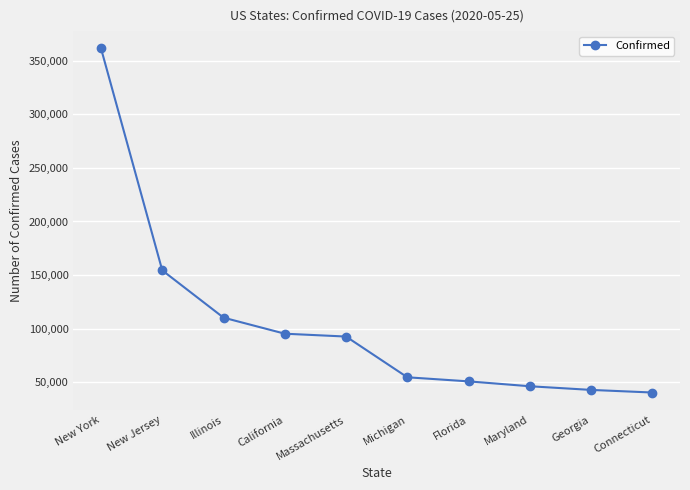

Count the number of data series in this chart.

1